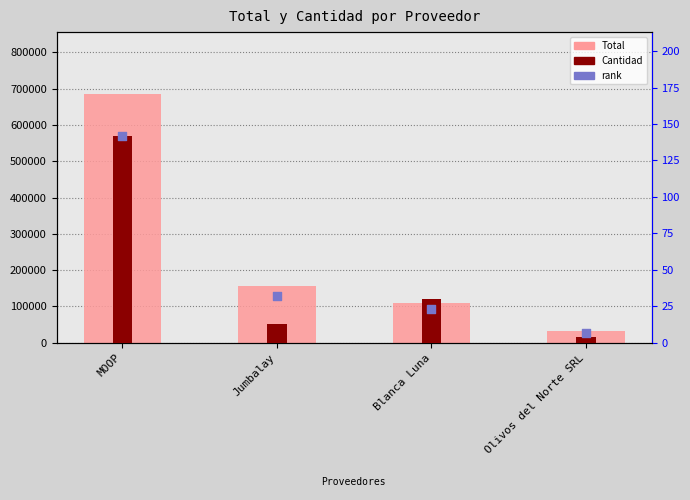

Which series has the largest total across all categories?

Total